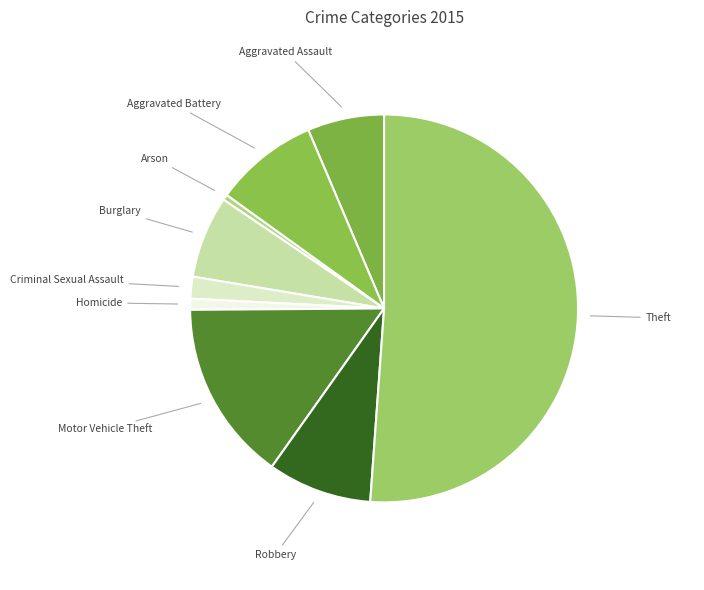

How many segments does this pie chart have?

9